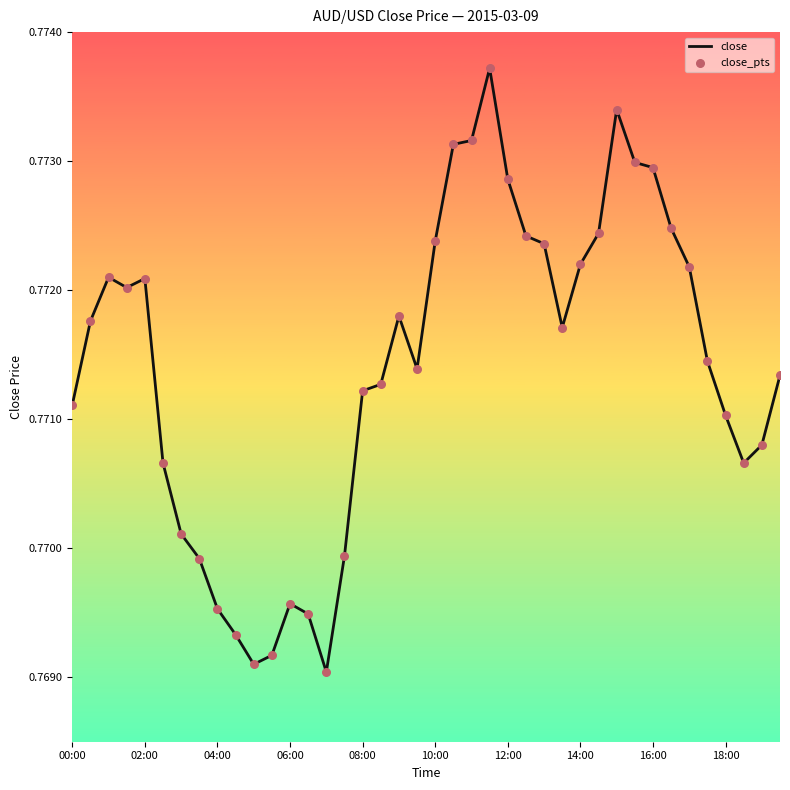

How many lines are shown in the chart?

1